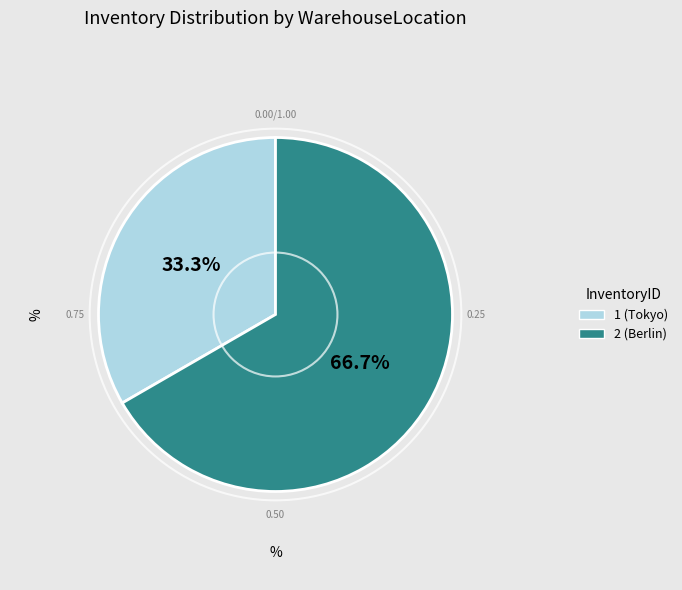

Which category has the biggest portion of the pie?

2